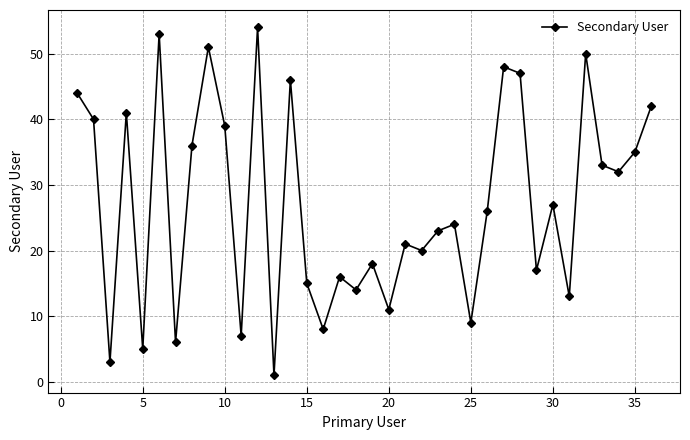

What is the difference between the maximum and minimum values?

53